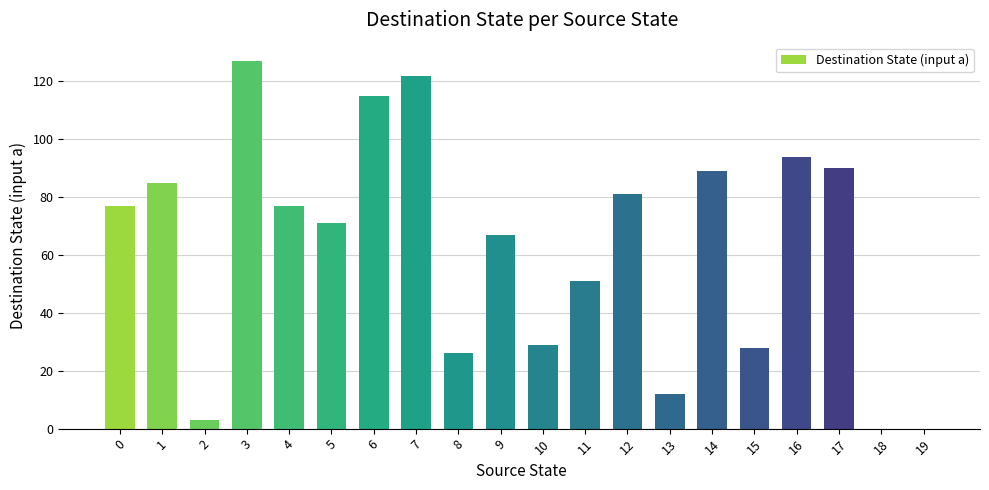

What is the ratio of the value at 4 to the value at 12?

1.0